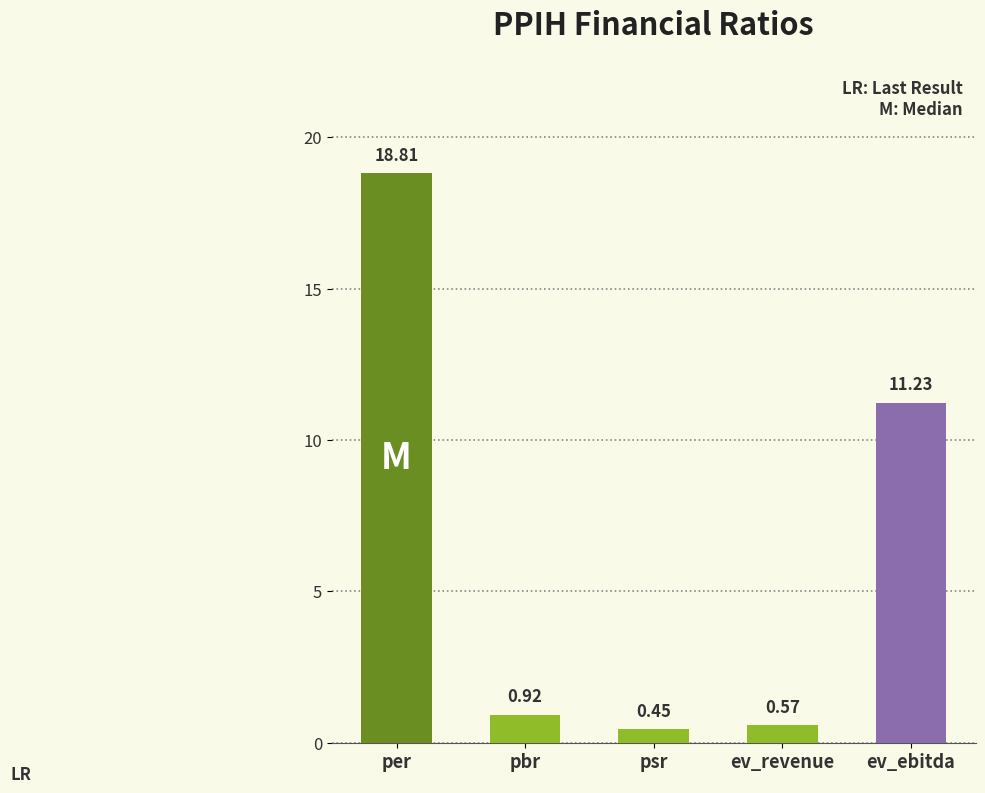

What is the label of the 4th bar from the right?

pbr